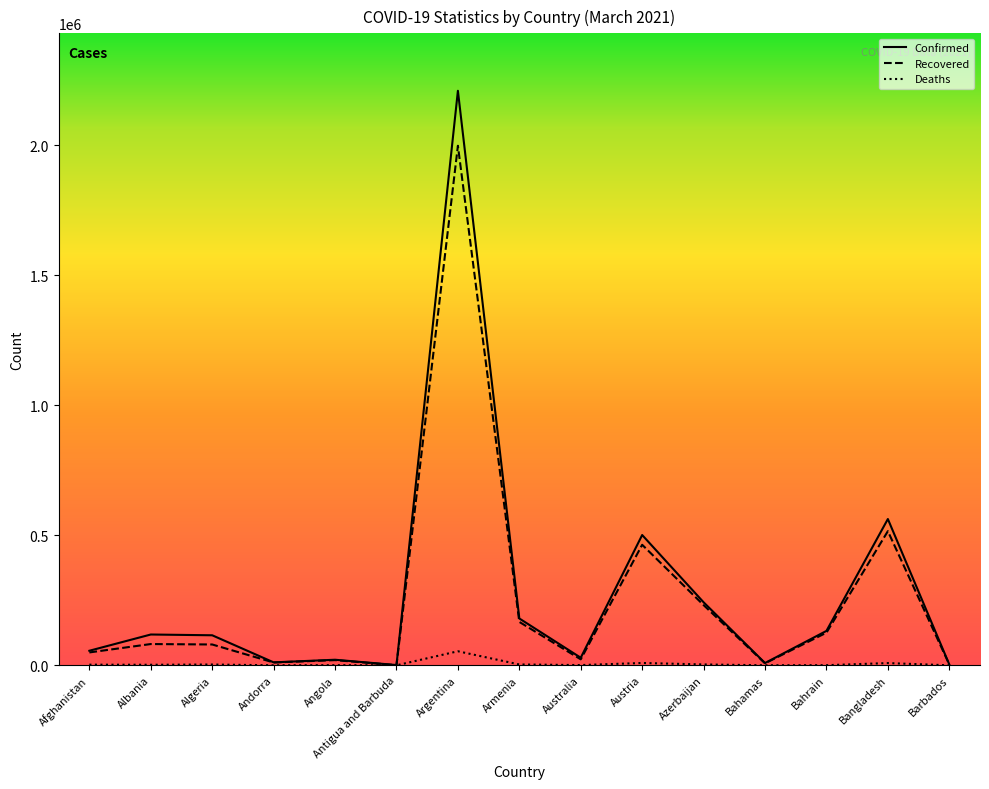

What is the difference between the highest and lowest values at Argentina?

2156085